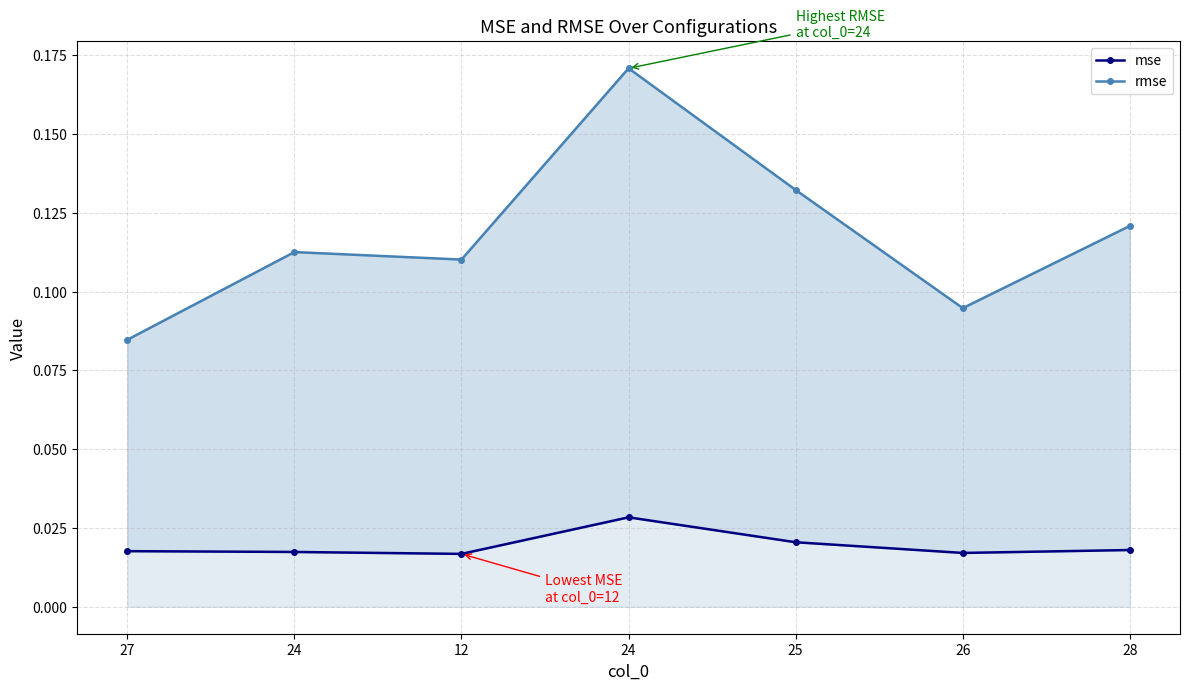

At which label does mse reach its minimum?

12